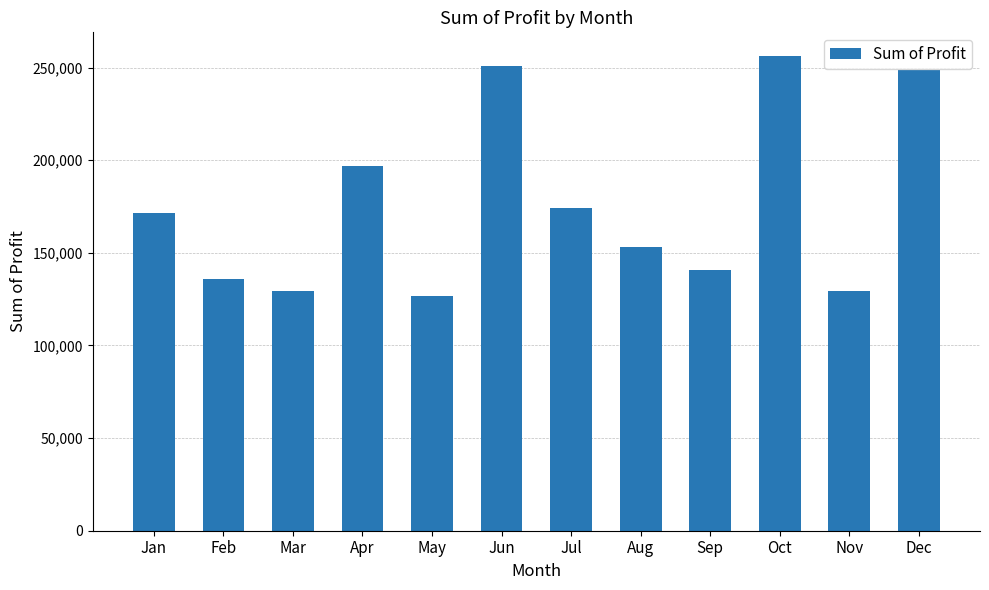

Are the bars grouped side by side (vs. stacked)?

No